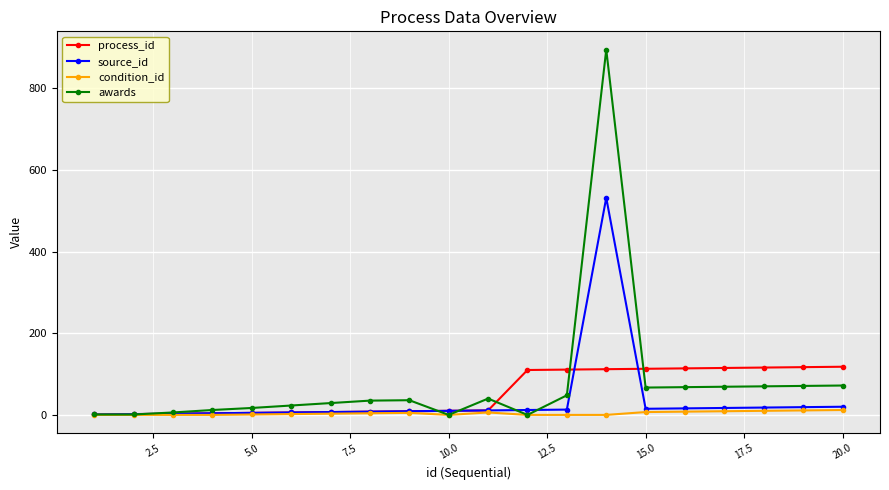

Rank the series by their maximum value, from highest to lowest.

awards, source_id, process_id, condition_id